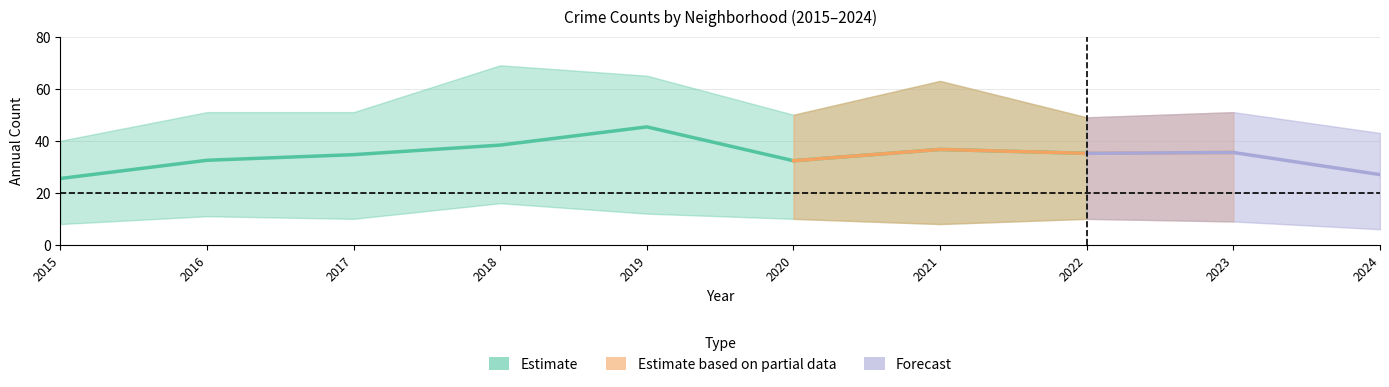

Does the chart have visible grid lines?

Yes